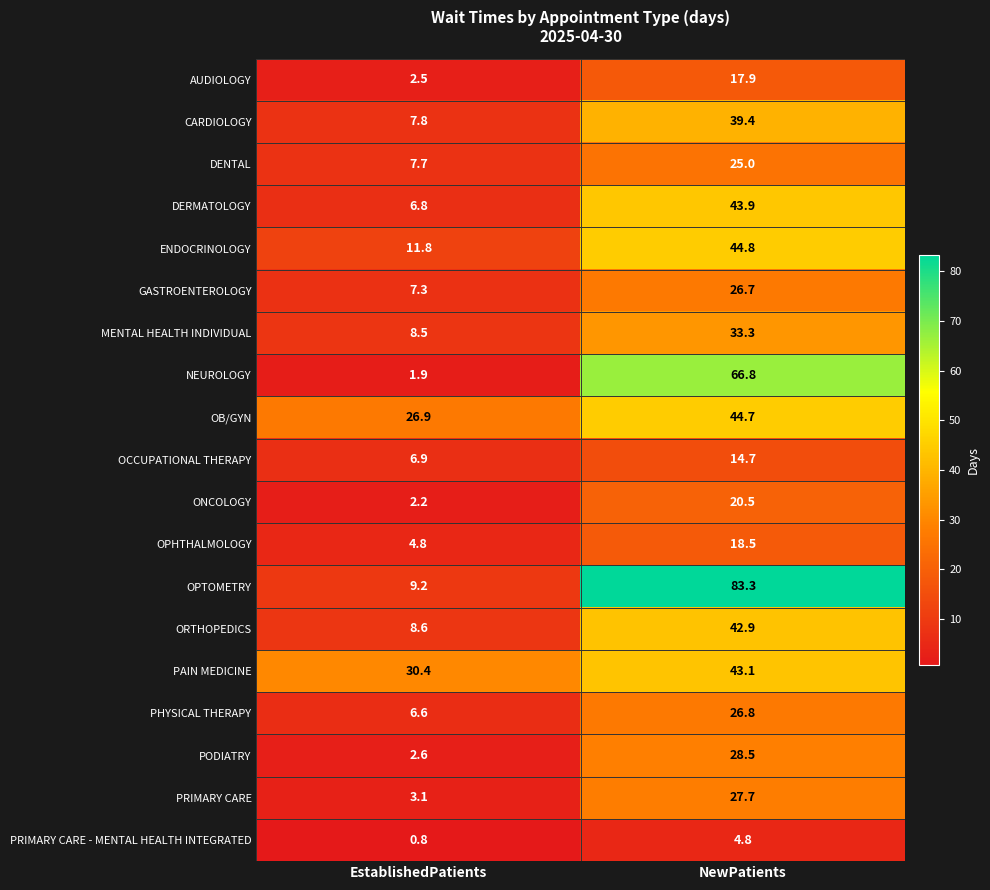

How many series are shown in this chart?

19